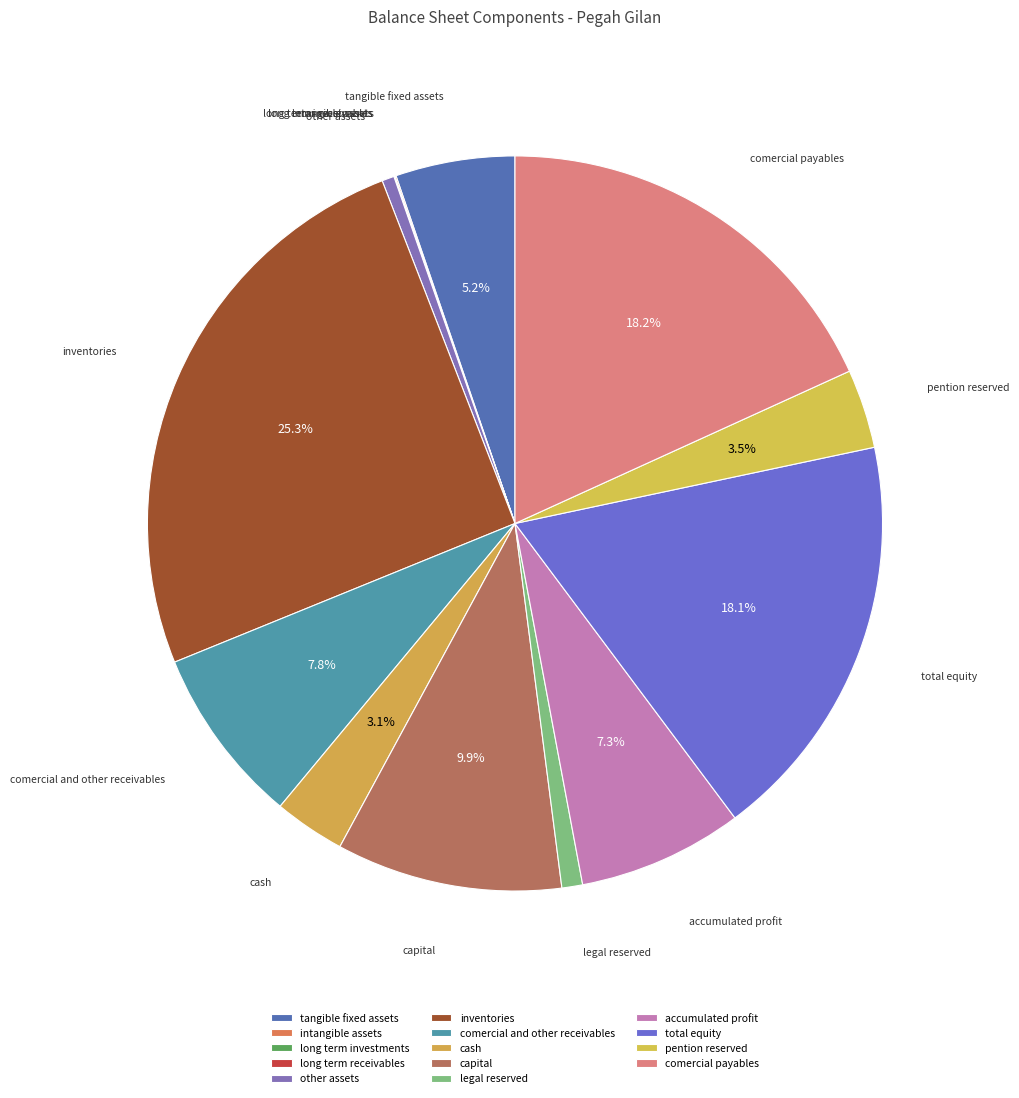

Which slice is the largest?

inventories